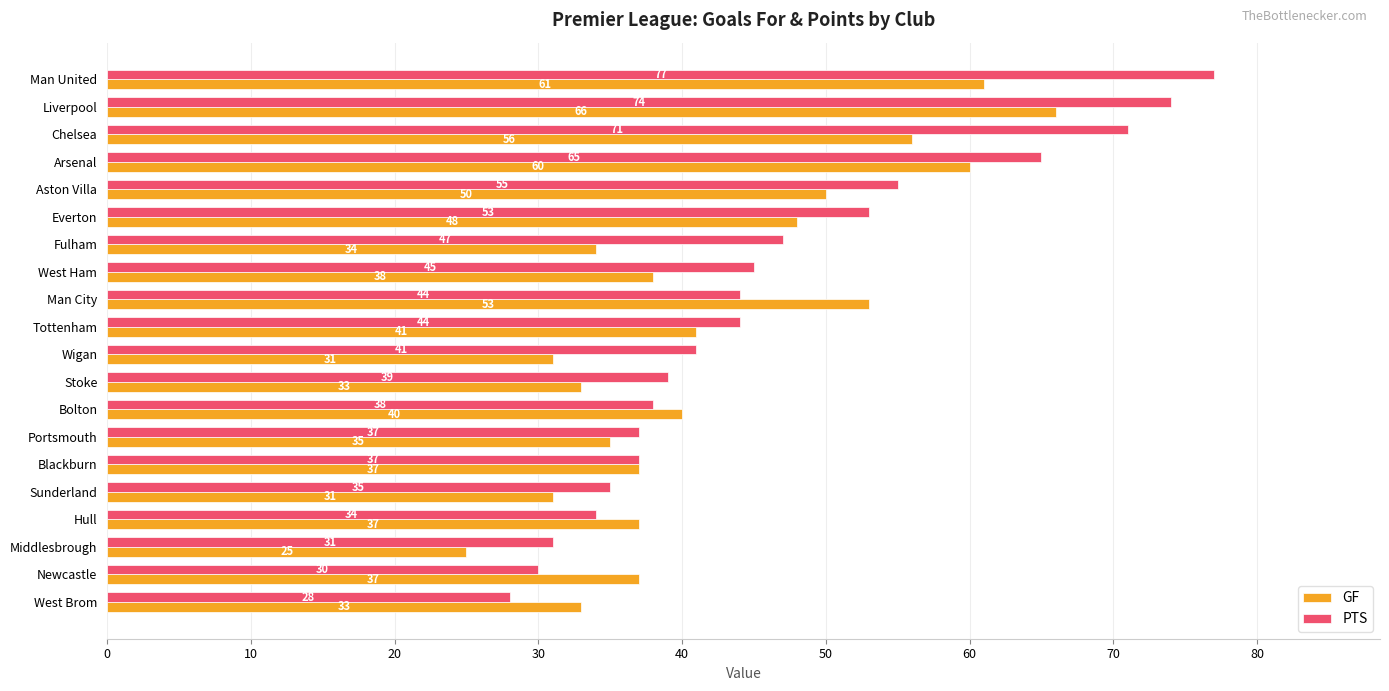

What is the difference between the second highest and second lowest values in the PTS series?

44